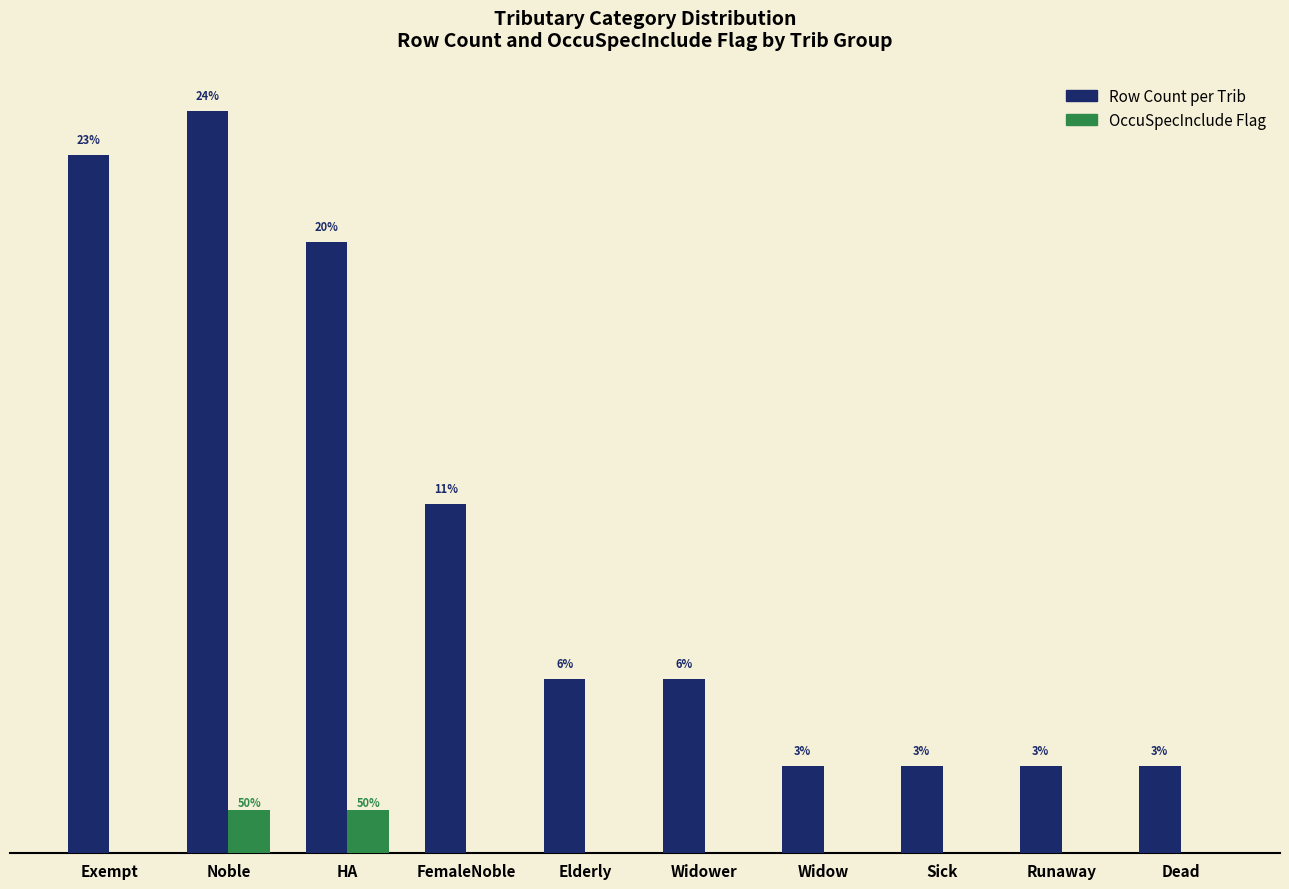

Are the bars horizontal?

No